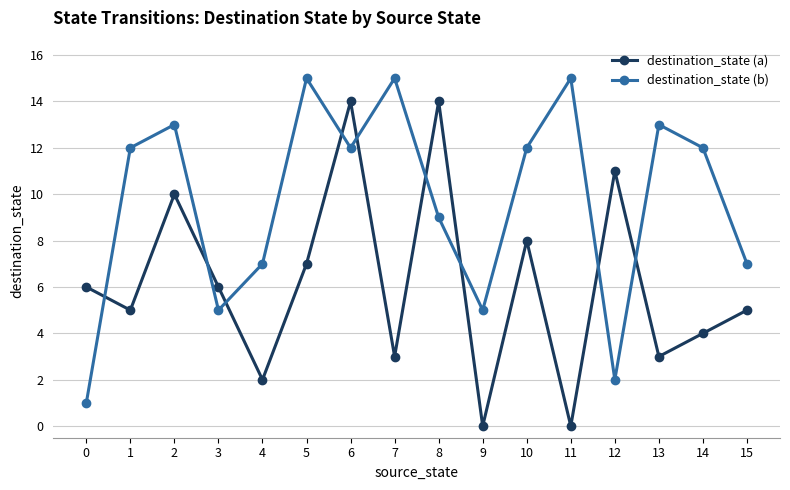

The value of destination_state (a) at 4 is 2. True or false?

True